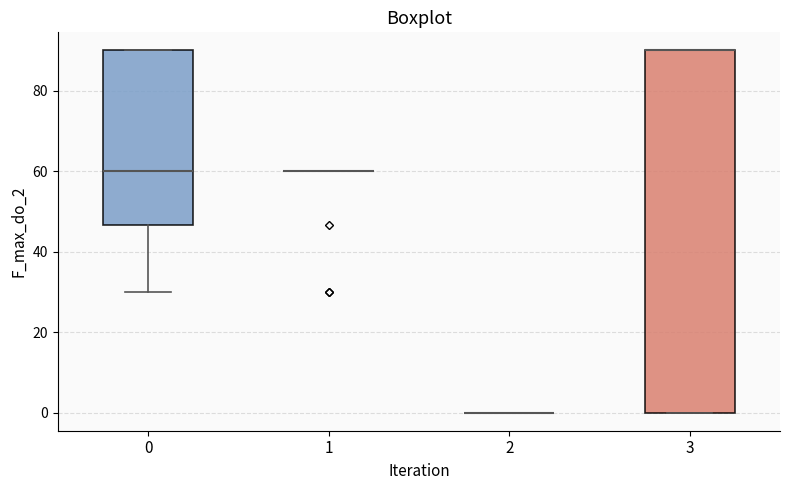

Comparing the boxes themselves (not the whiskers), which one is the tallest?

3